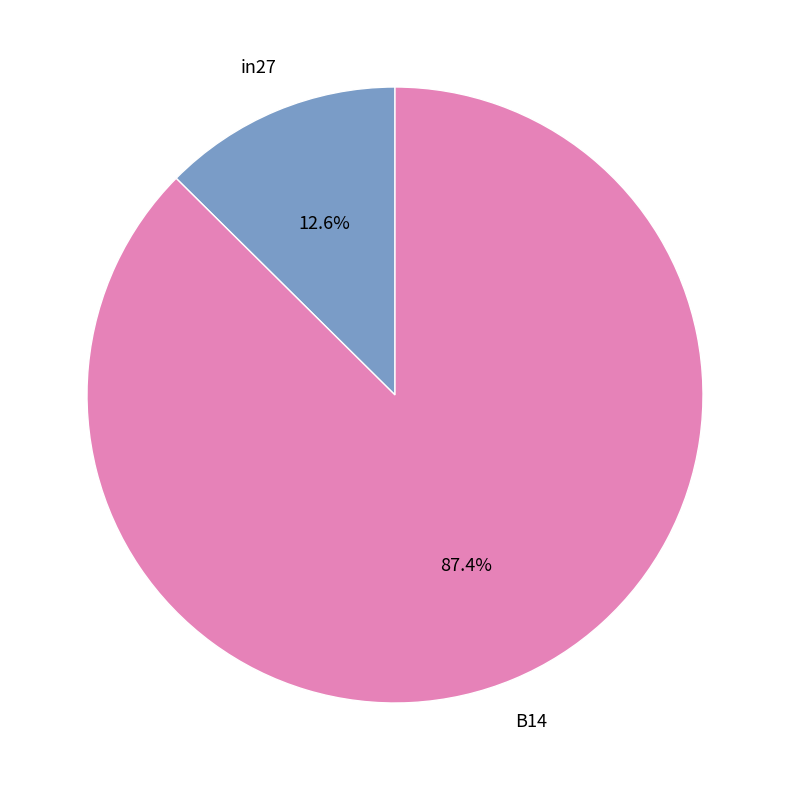

Count the number of slices in the pie.

2